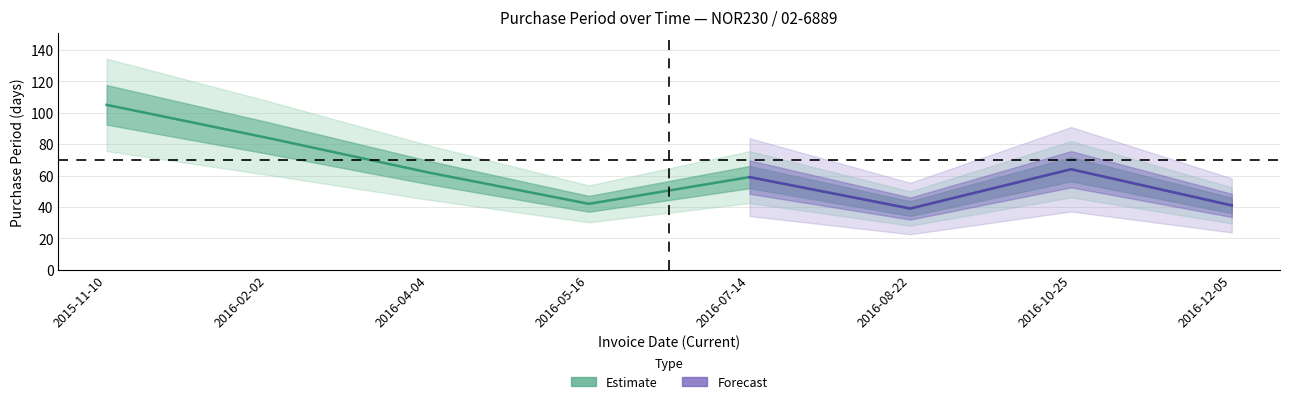

The value at 2015-11-10 is 156. True or false?

False